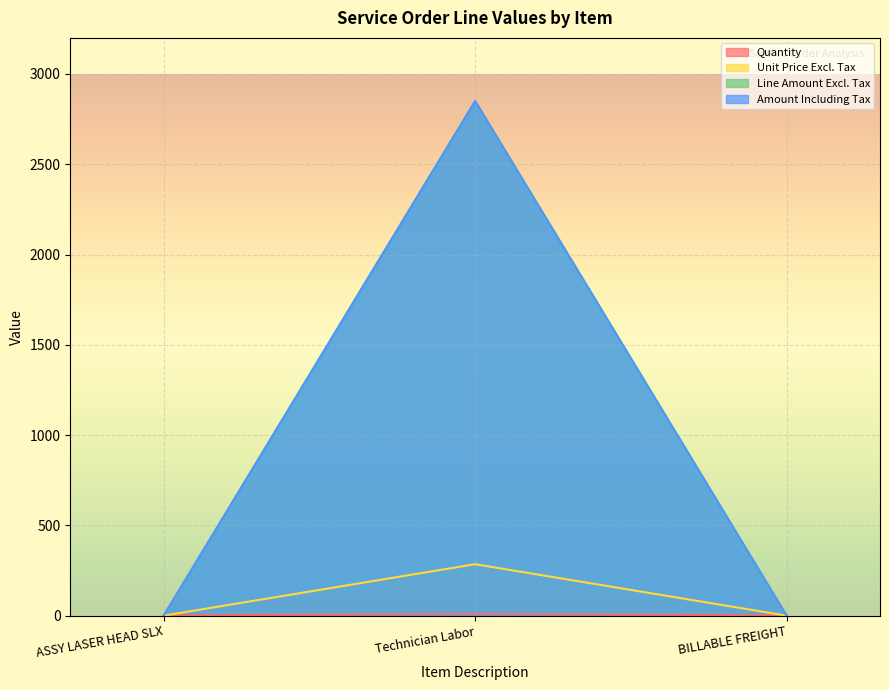

What is the label of the 3rd point from the right?

ASSY LASER HEAD SLX